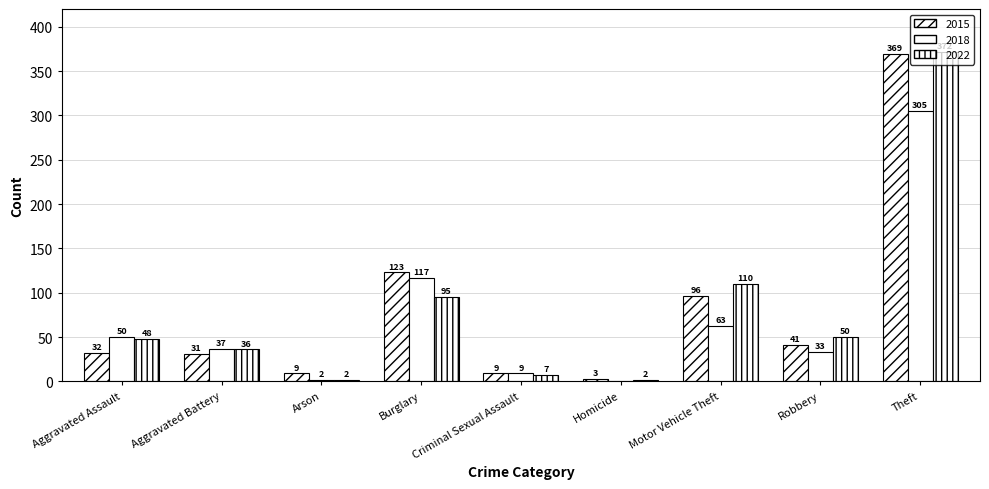

How many categories are shown in the chart?

9